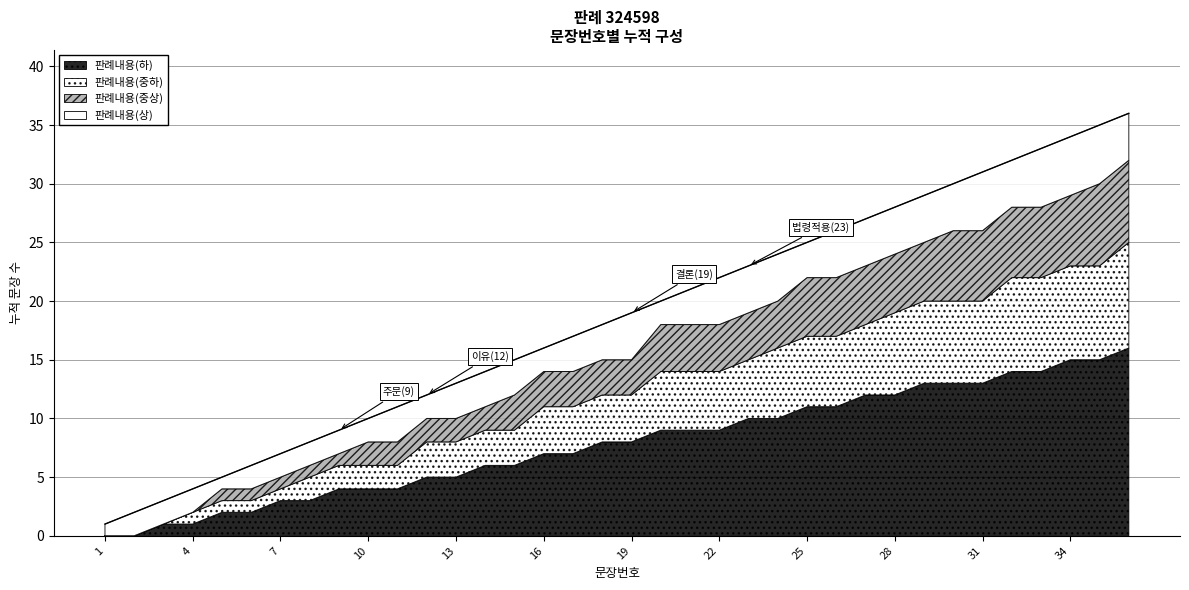

List the labels in order of value, smallest first.

1, 2, 3, 4, 5, 6, 7, 8, 9, 10, 11, 12, 13, 14, 15, 16, 17, 18, 19, 20, 21, 22, 23, 24, 25, 26, 27, 28, 29, 30, 31, 32, 33, 34, 35, 36